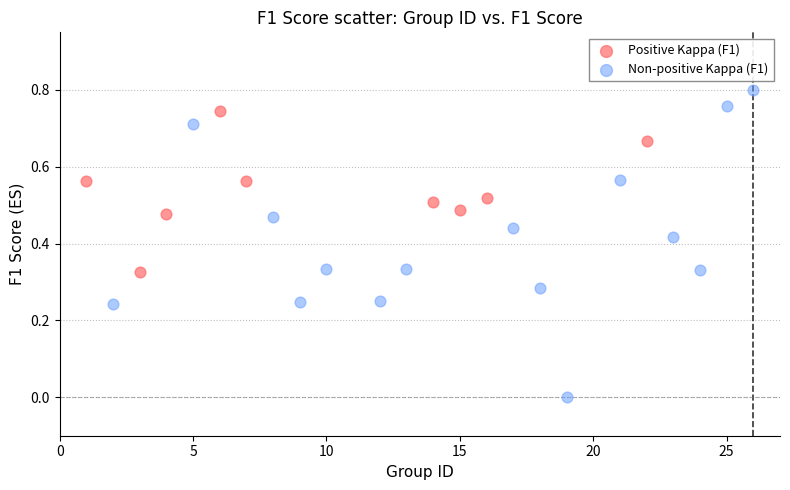

Which series contains the highest Y value?

Non-positive Kappa (F1)